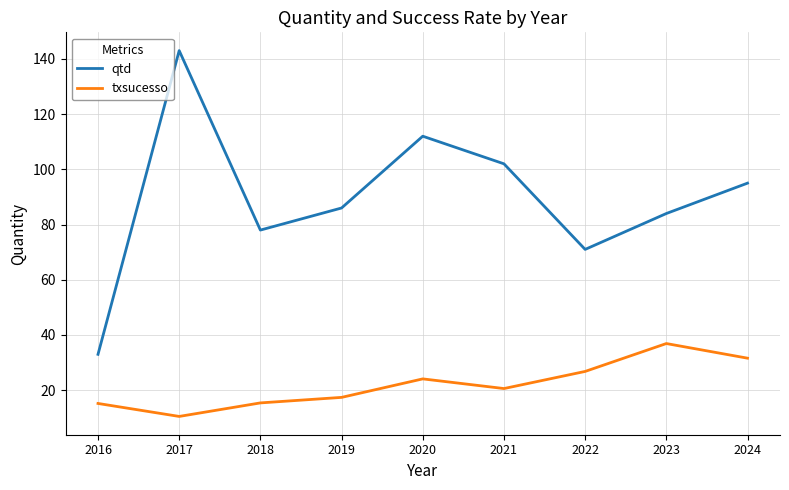

Where is the first local maximum for qtd?

2017